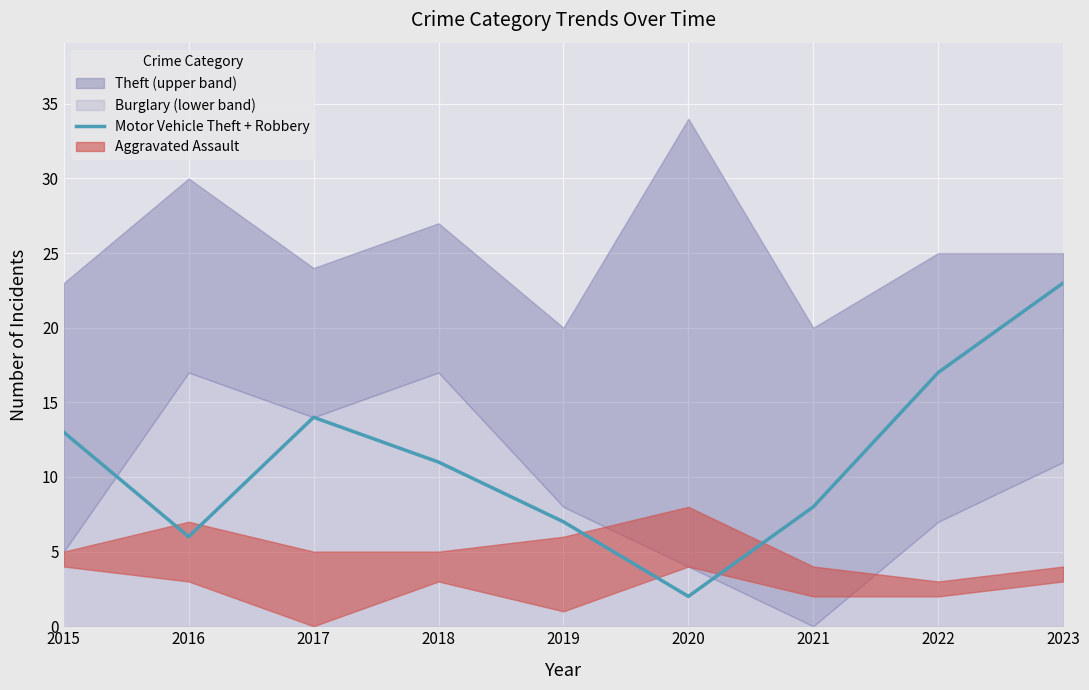

At which label does Motor Vehicle Theft + Robbery reach its peak?

2023